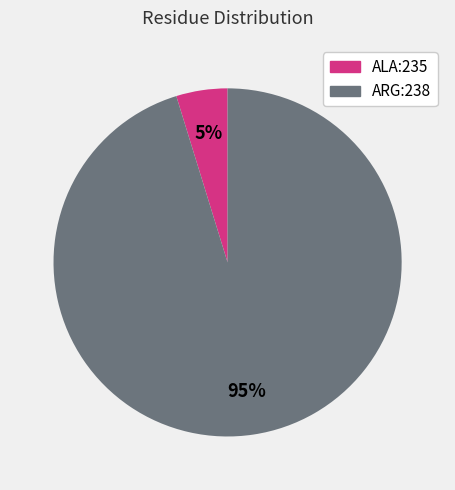

To the nearest percent, what is the average slice percentage?

50%